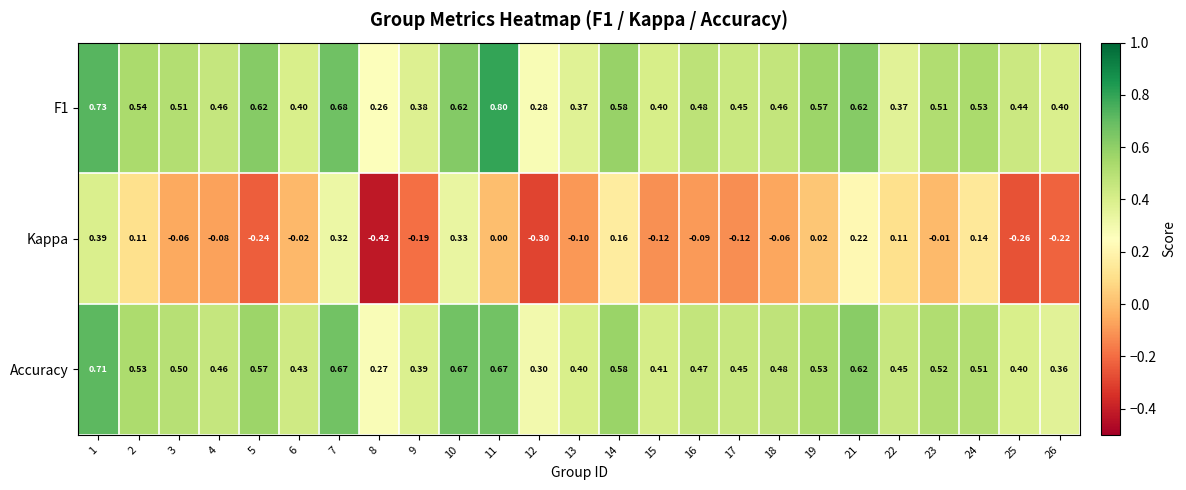

Which series has the largest range (max minus min)?

Kappa